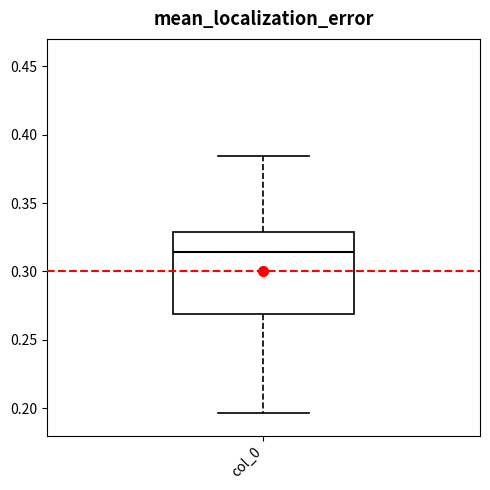

Where is the lower edge of the box for col_0 on the y-axis? The values are not printed on the chart, so give them approximately, as read against the axis.

0.270